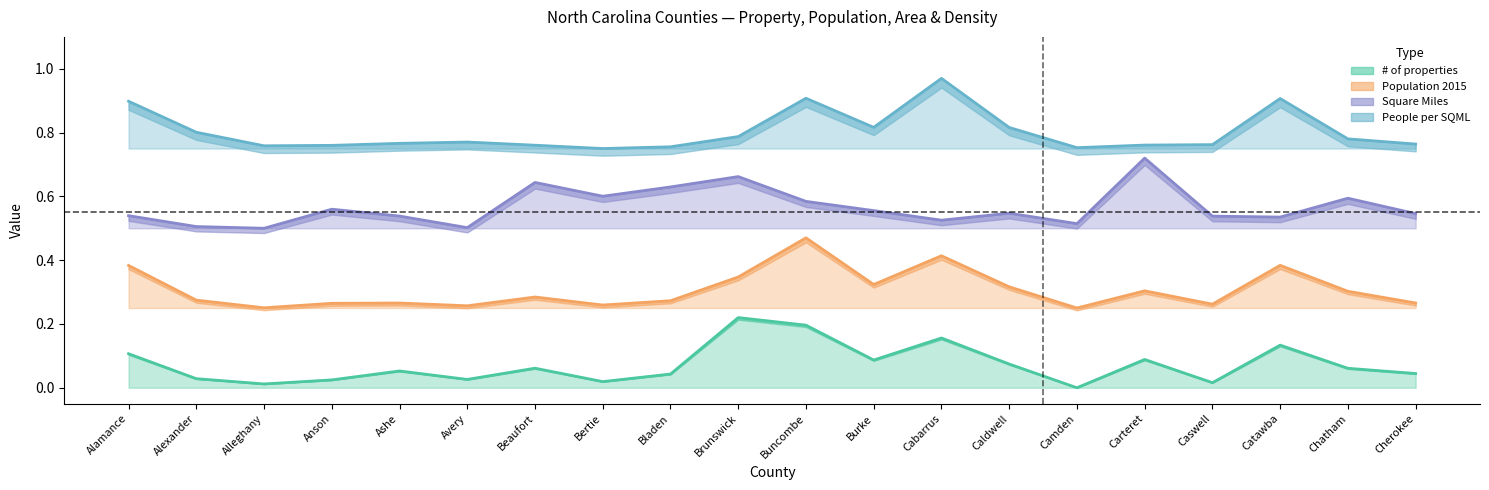

True or false: People per SQML and Population 2015 intersect in this chart.

False